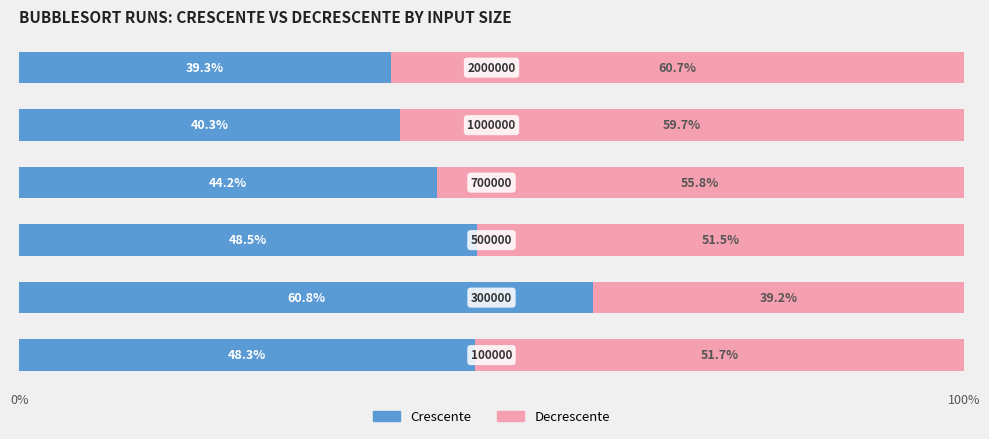

How many data points in Crescente are less than 48?

3